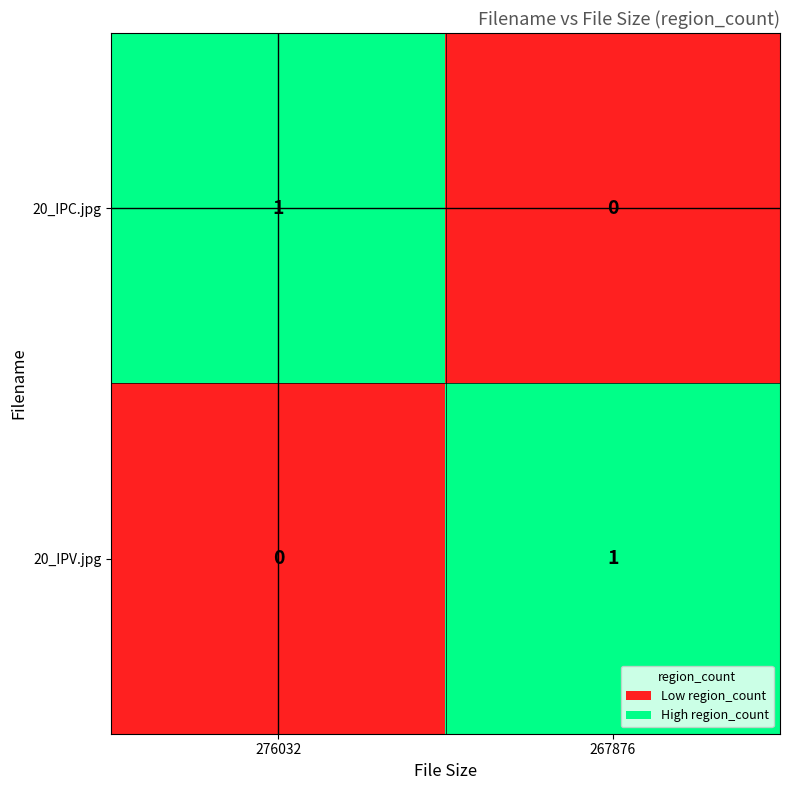

How many categories are shown in the chart?

2